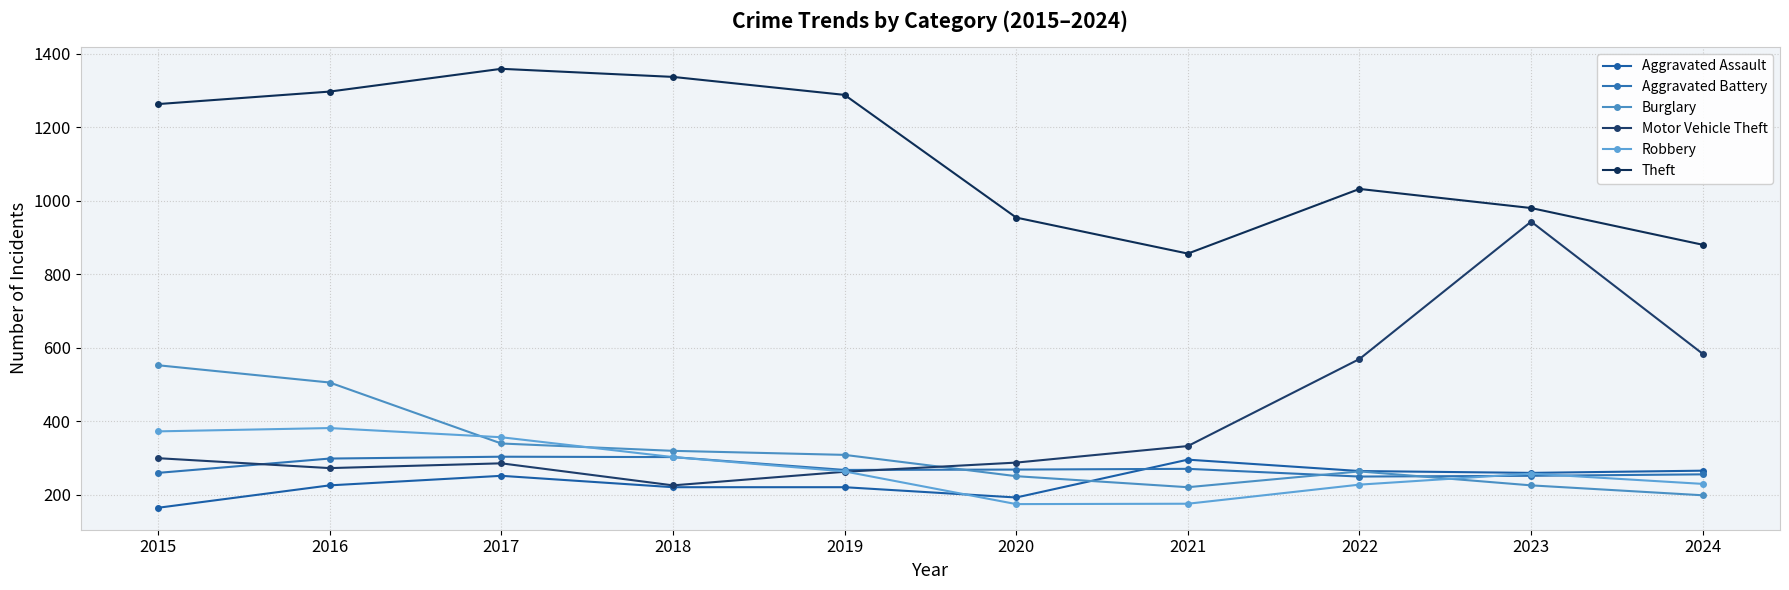

Where is the first local minimum for Theft?

2021